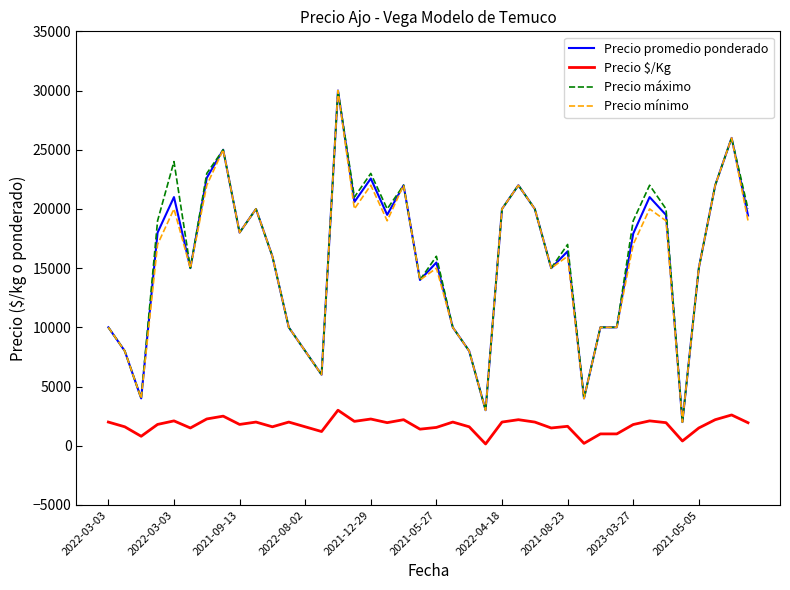

Is this an area chart (filled region under the line)?

No